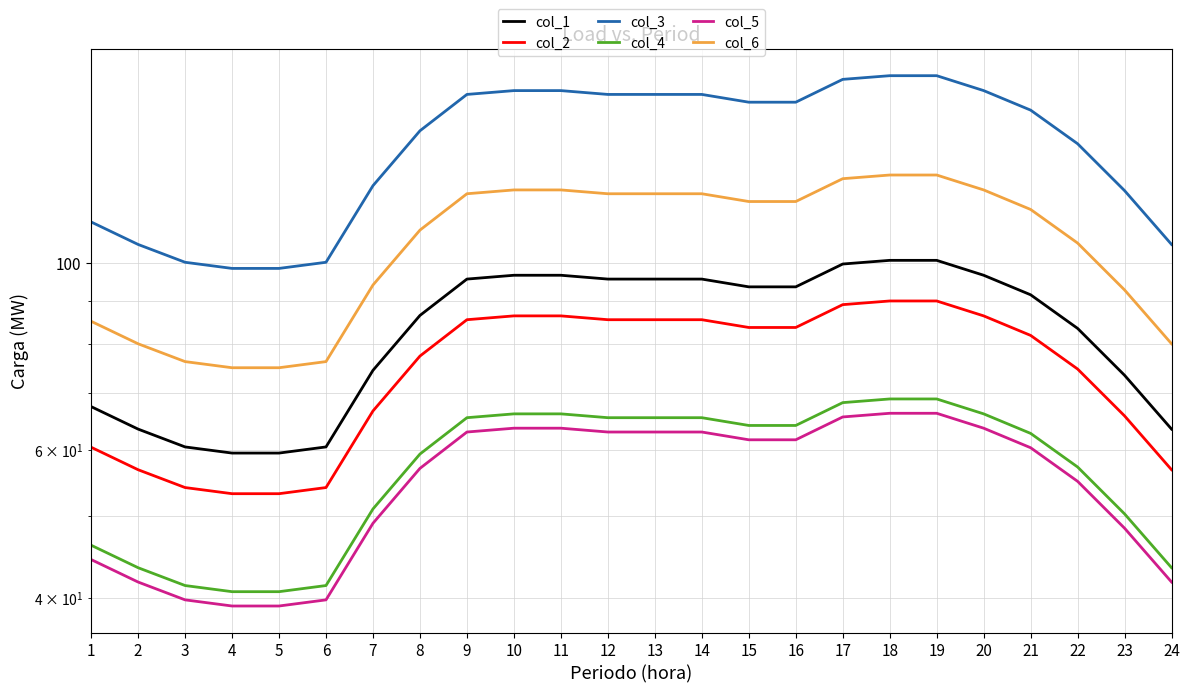

Reading left to right, list all the values displayed in this chart.

col_1: 1=67.5	2=63.5	3=60.4	4=59.4	5=59.4	6=60.4	7=74.5	8=86.6	9=95.7	10=96.7	11=96.7	12=95.7	13=95.7	14=95.7	15=93.7	16=93.7	17=99.7	18=100.7	19=100.7	20=96.7	21=91.7	22=83.6	23=73.5	24=63.5
col_2: 1=60.4	2=56.8	3=54.1	4=53.2	5=53.2	6=54.1	7=66.7	8=77.5	9=85.6	10=86.5	11=86.5	12=85.6	13=85.6	14=85.6	15=83.8	16=83.8	17=89.2	18=90.1	19=90.1	20=86.5	21=82.0	22=74.8	23=65.8	24=56.8
col_3: 1=111.9	2=105.2	3=100.2	4=98.5	5=98.5	6=100.2	7=123.6	8=143.6	9=158.6	10=160.3	11=160.3	12=158.6	13=158.6	14=158.6	15=155.3	16=155.3	17=165.3	18=167.0	19=167.0	20=160.3	21=152.0	22=138.6	23=121.9	24=105.2
col_4: 1=46.2	2=43.4	3=41.3	4=40.7	5=40.7	6=41.3	7=51.0	8=59.3	9=65.5	10=66.2	11=66.2	12=65.5	13=65.5	14=65.5	15=64.1	16=64.1	17=68.2	18=68.9	19=68.9	20=66.2	21=62.7	22=57.2	23=50.3	24=43.4
col_5: 1=44.4	2=41.7	3=39.8	4=39.1	5=39.1	6=39.8	7=49.0	8=57.0	9=62.9	10=63.6	11=63.6	12=62.9	13=62.9	14=62.9	15=61.6	16=61.6	17=65.6	18=66.3	19=66.3	20=63.6	21=60.3	22=55.0	23=48.4	24=41.7
col_6: 1=85.2	2=80.2	3=76.3	4=75.1	5=75.1	6=76.3	7=94.1	8=109.4	9=120.9	10=122.1	11=122.1	12=120.9	13=120.9	14=120.9	15=118.3	16=118.3	17=126.0	18=127.2	19=127.2	20=122.1	21=115.8	22=105.6	23=92.9	24=80.2